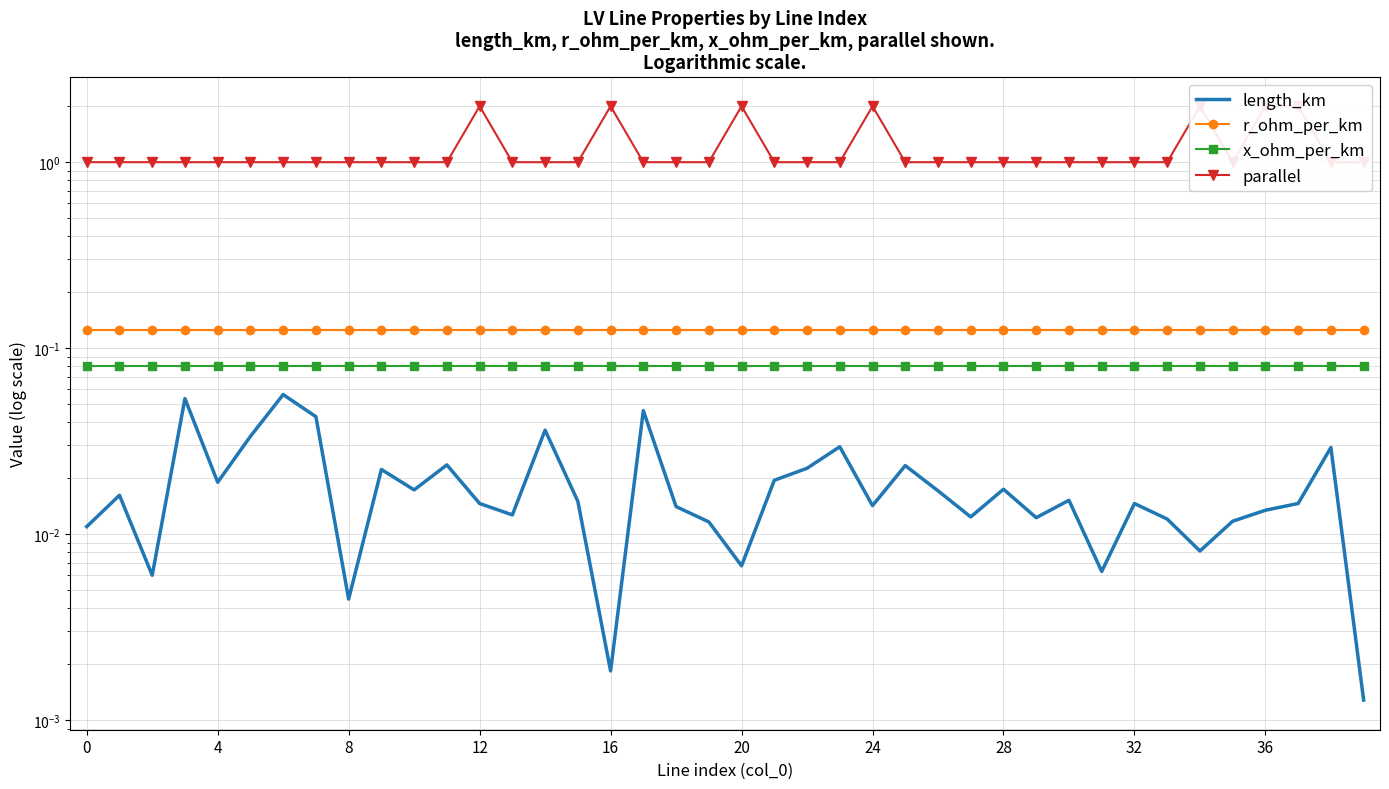

How many interior local valleys does the parallel series have?

1